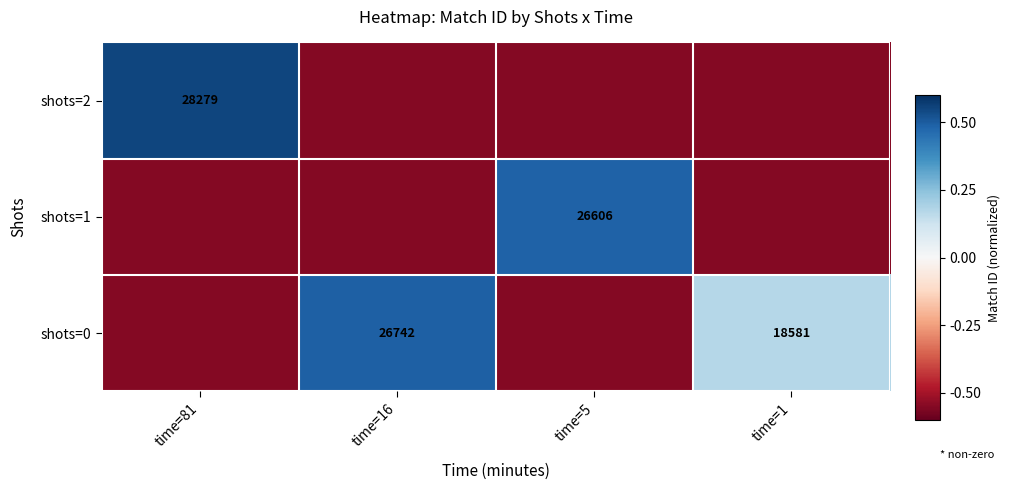

What is the difference between the highest and lowest values at time=16?

1.0